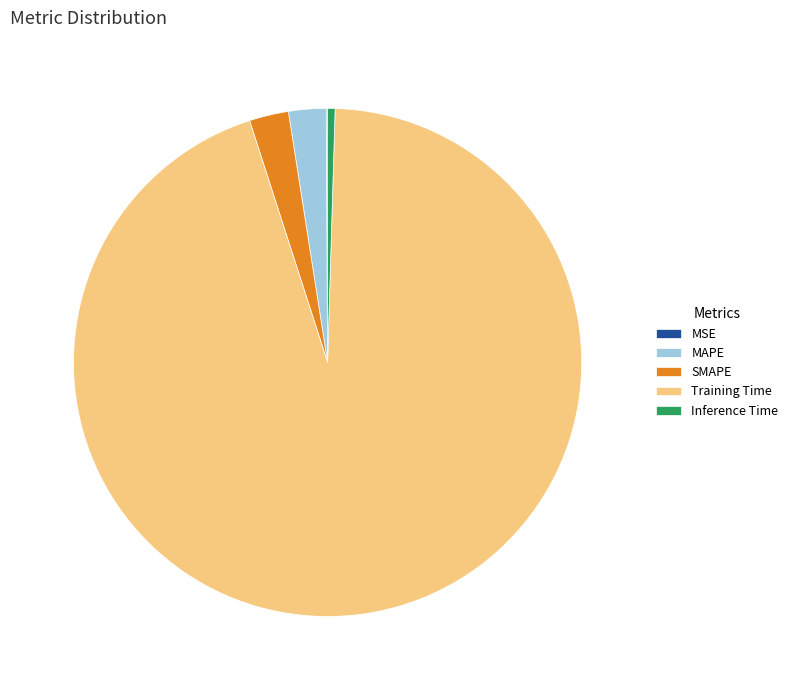

Between Inference Time and MAPE, which is larger?

MAPE